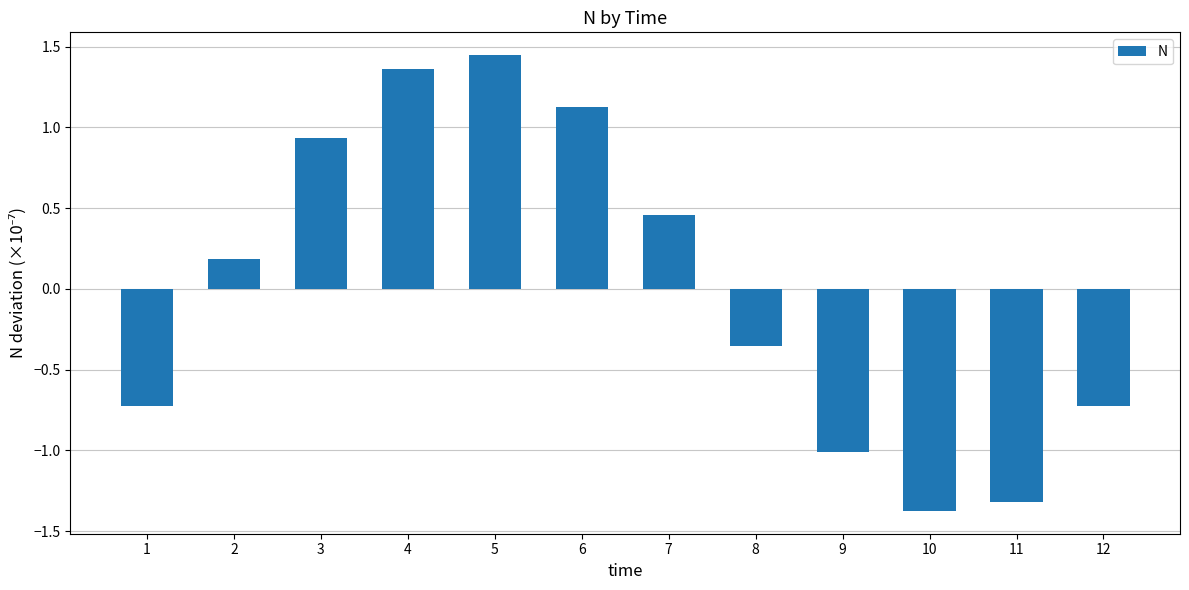

What is the change in value from 5 to 9?

-2.5